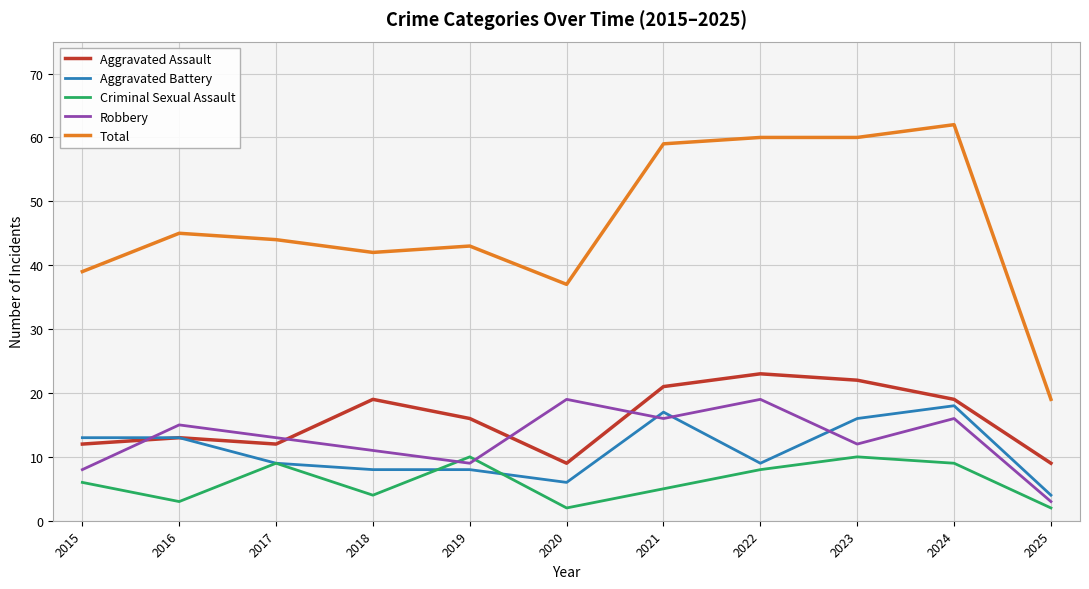

True or false: Aggravated Battery has a value of 10 at 2020.

False